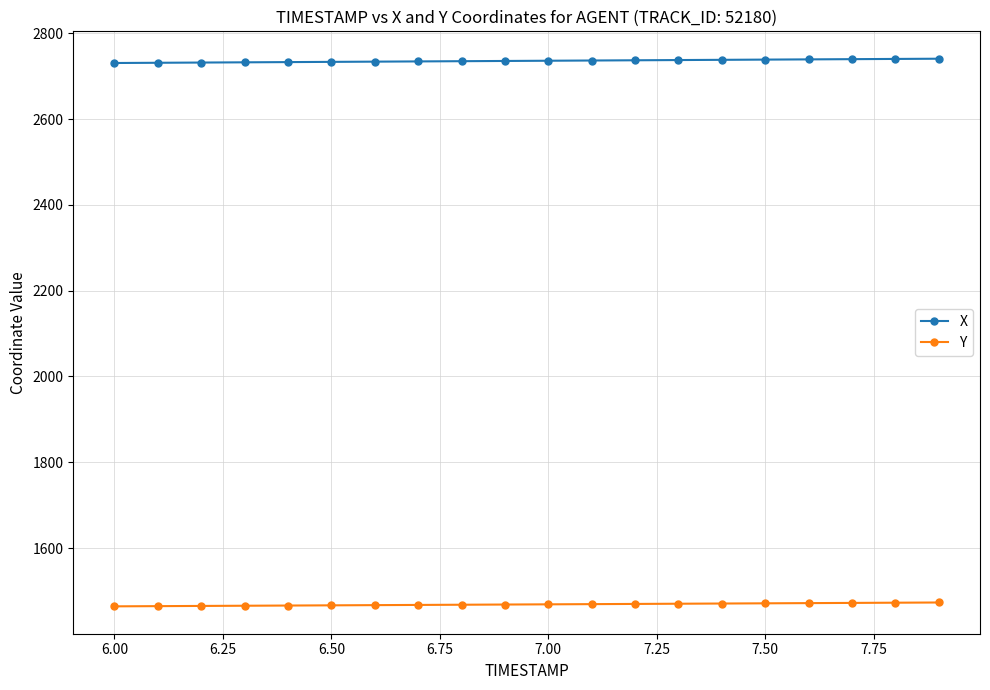

What is the value of the Y point at the 8th from the left?

1467.3